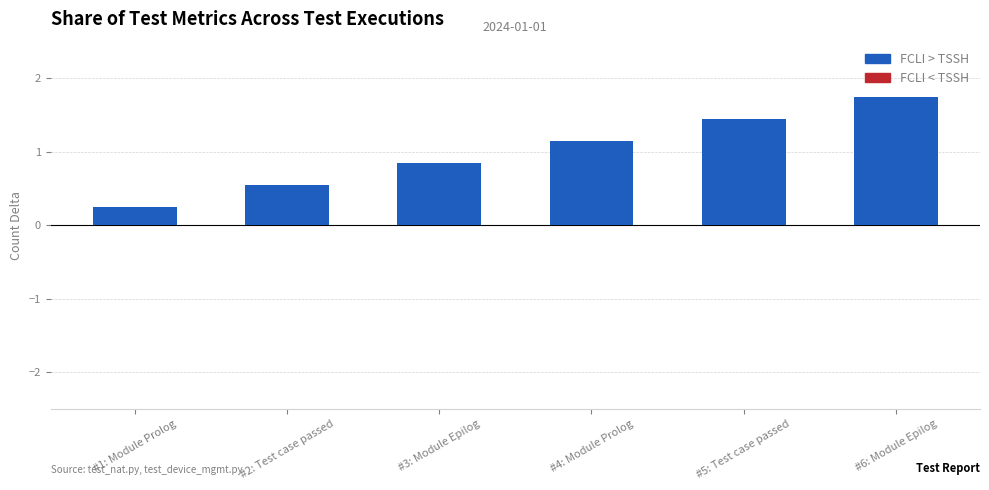

What is the label of the 4th bar from the right?

#3: Module Epilog